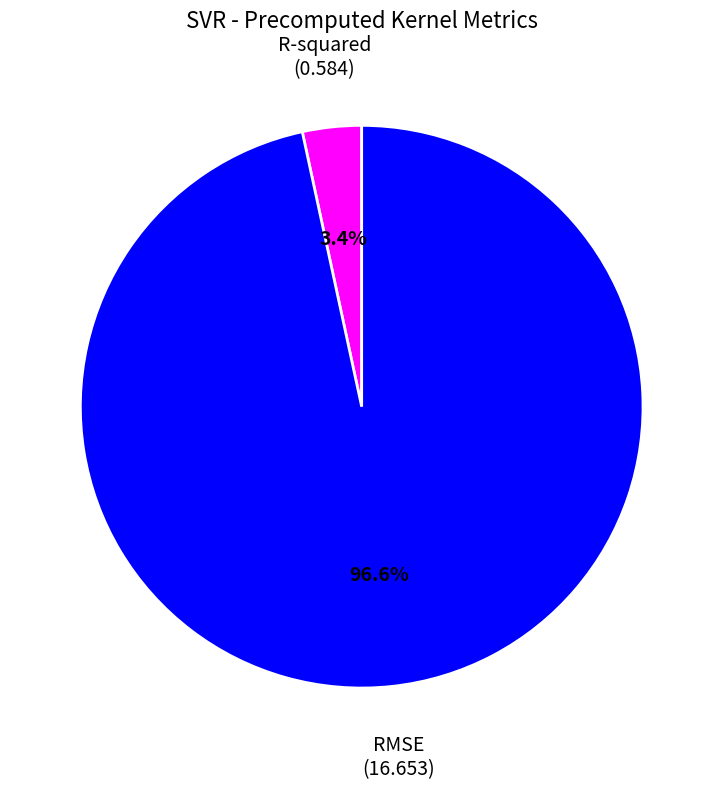

Which category has the smallest portion of the pie?

R-squared